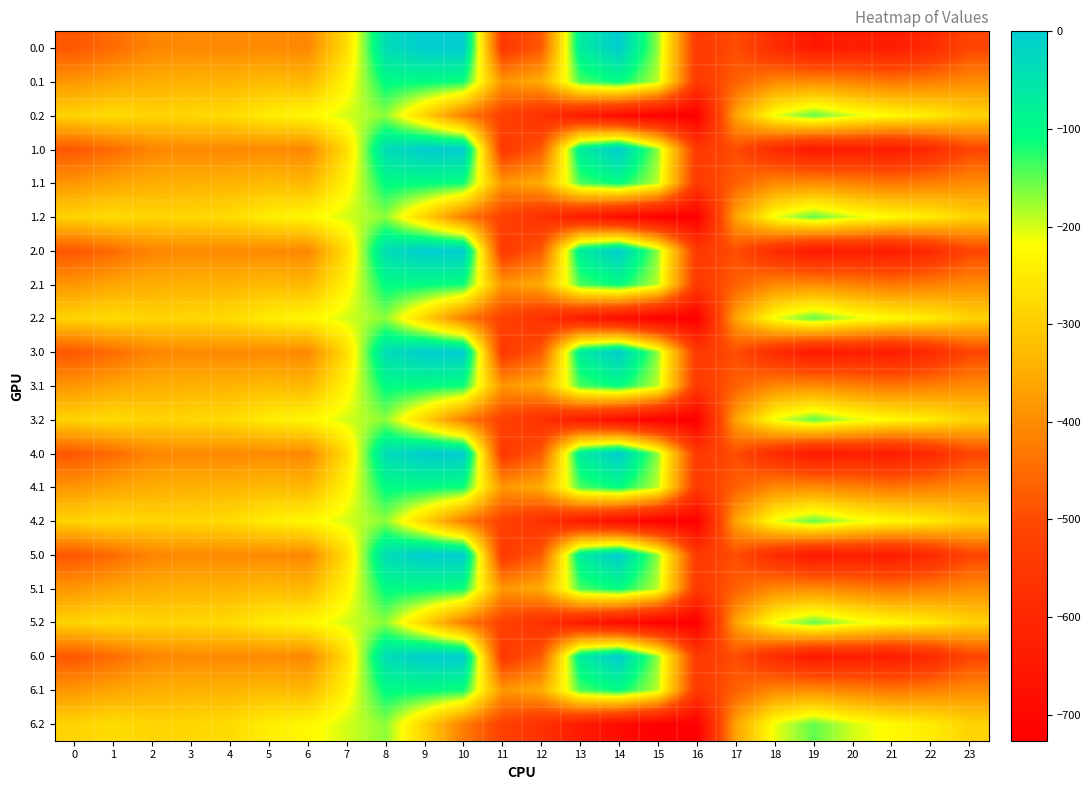

At which category is the sum across all series the highest?

8